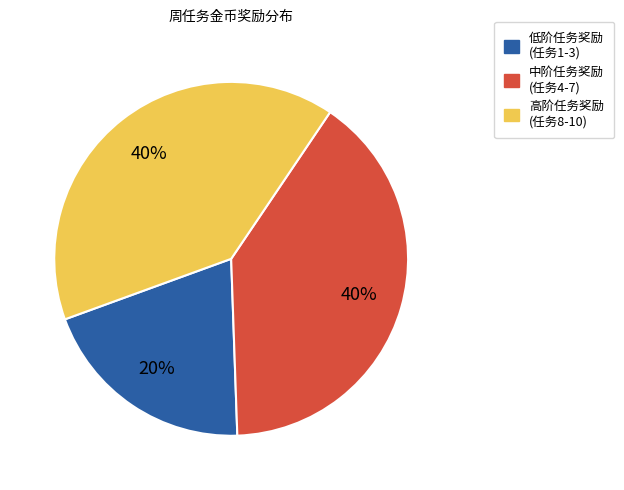

Does 高阶任务奖励 (任务8-10) account for over 50% of the chart?

No